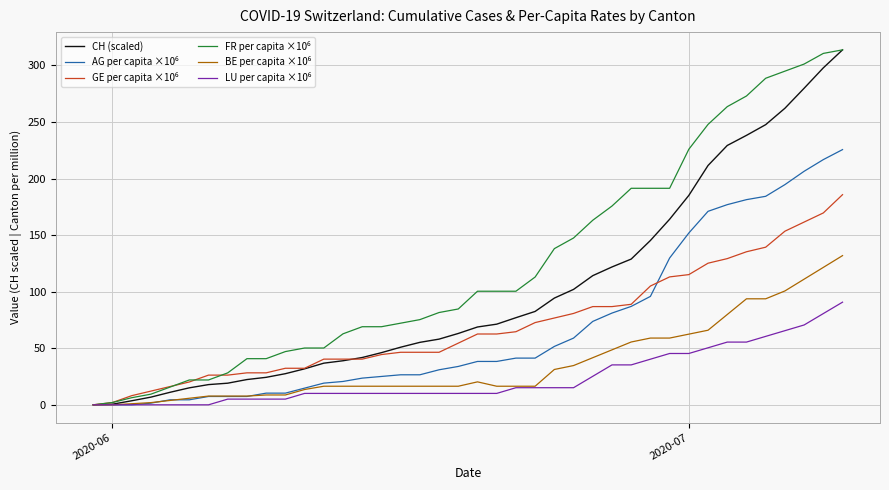

Does the chart display data point markers on the line(s)?

No